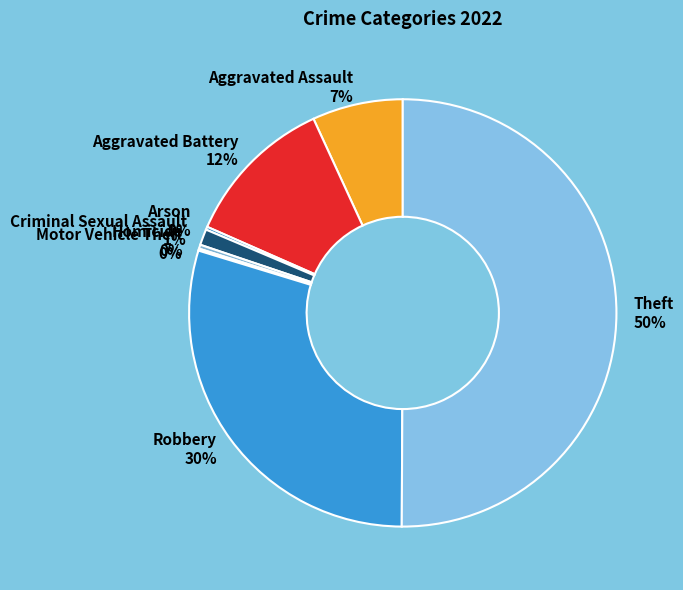

Does Aggravated Battery 12% account for over 50% of the chart?

No